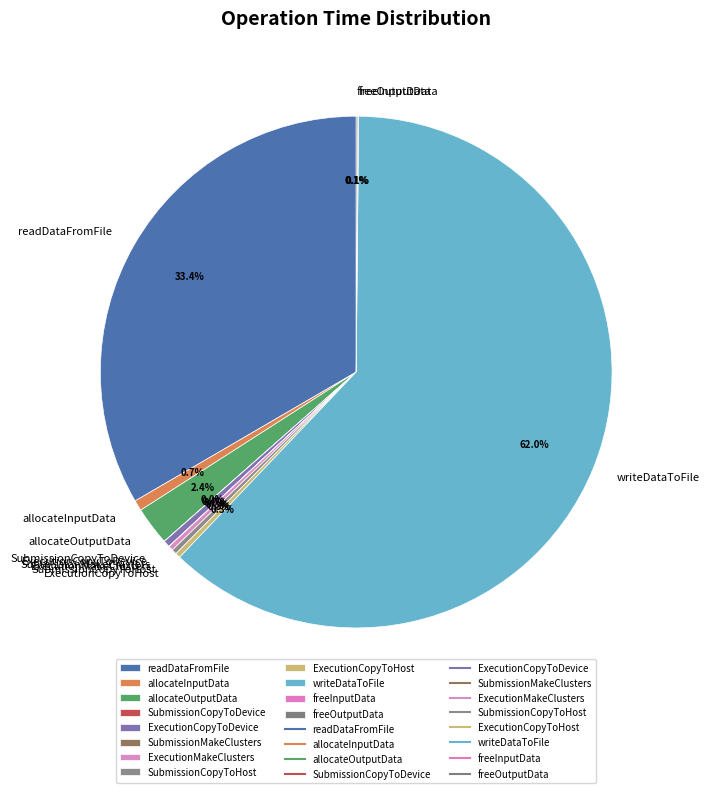

True or false: ExecutionCopyToDevice accounts for 0% of the total.

True